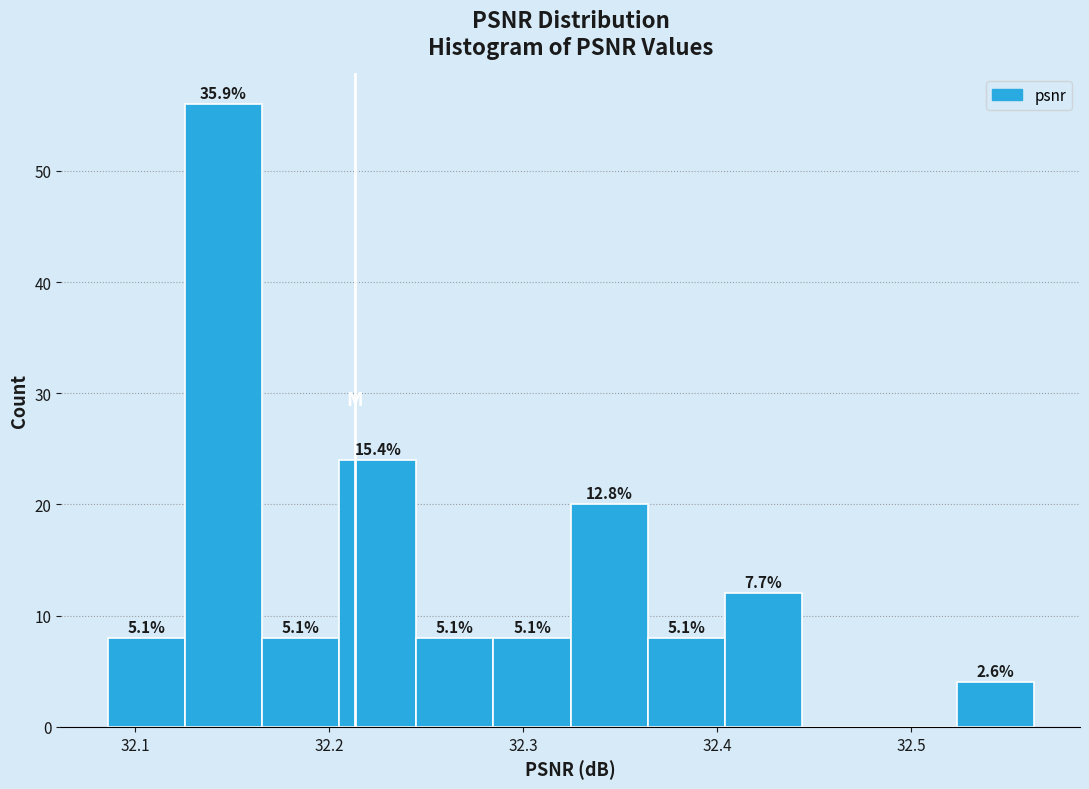

Around what value on the x-axis is the tallest bar? Give the approximate position of its centre, as read against the axis.

32.15